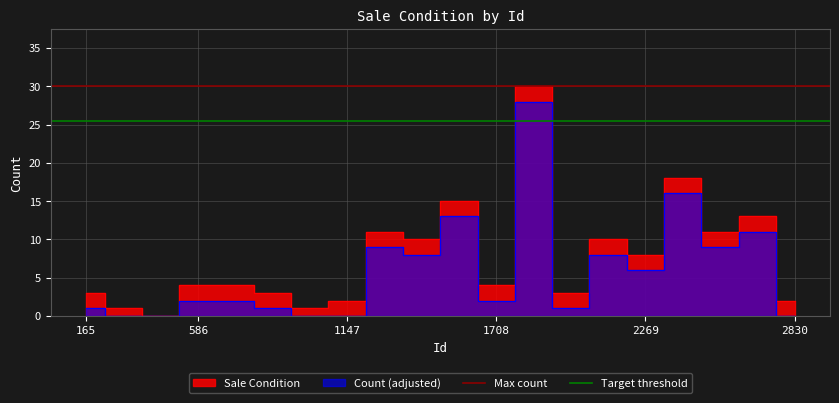

What is the maximum value shown in the chart?

30.0